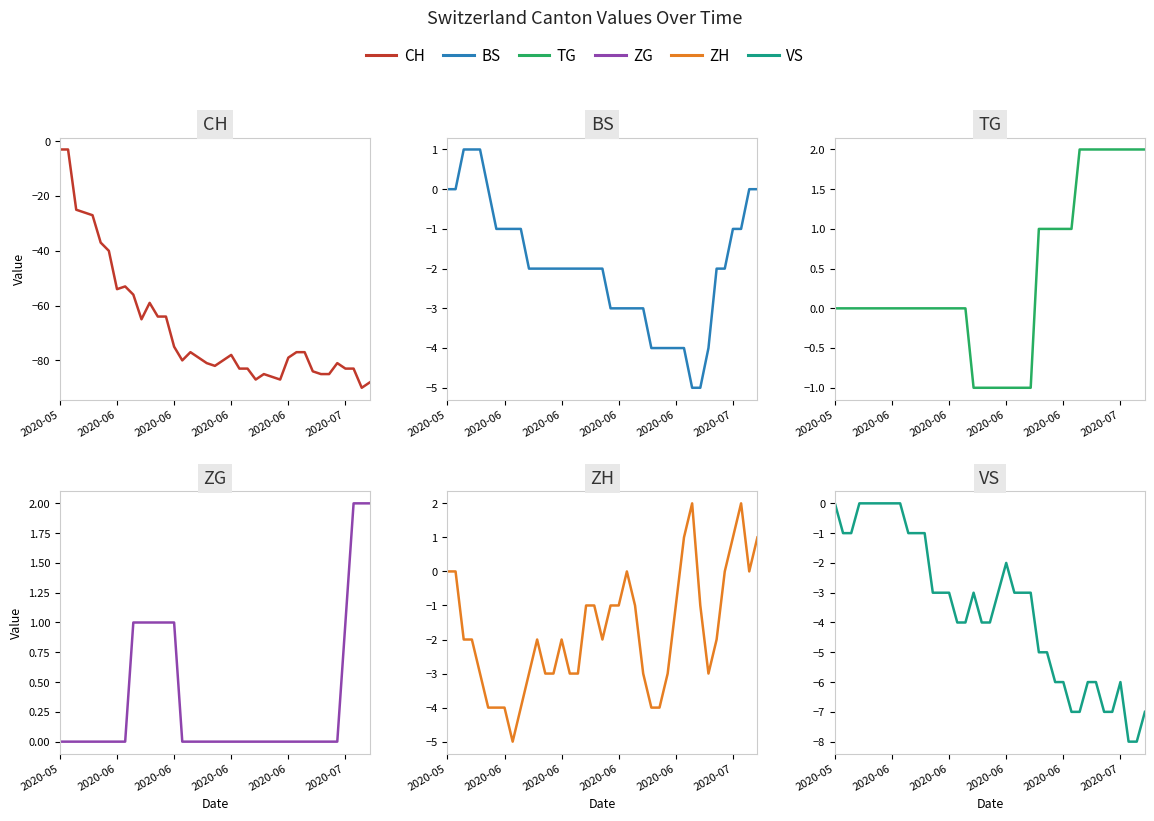

What is the label of the 32nd point from the right?

2020-06